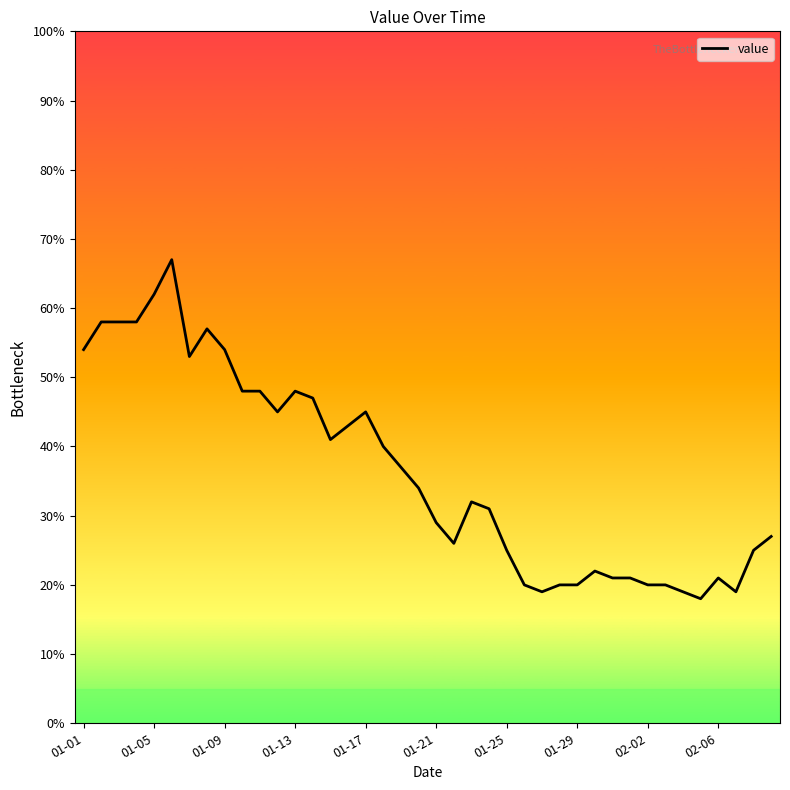

What is the greatest value displayed?

67